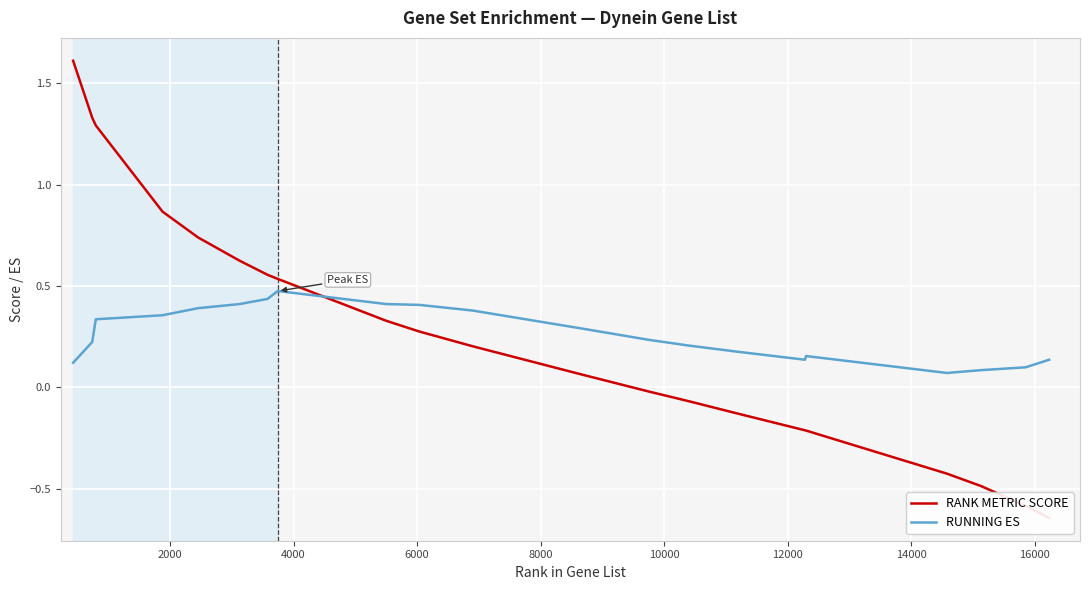

Reading left to right, transcribe all the data shown in this chart.

RANK METRIC SCORE: 1.6	1.3	1.3	0.9	0.7	0.6	0.6	0.5	0.3	0.3	0.2	0.1	-0.0	-0.1	-0.1	-0.2	-0.2	-0.4	-0.5	-0.6	-0.6
RUNNING ES: 0.1	0.2	0.3	0.4	0.4	0.4	0.4	0.5	0.4	0.4	0.4	0.3	0.2	0.2	0.2	0.1	0.2	0.1	0.1	0.1	0.1